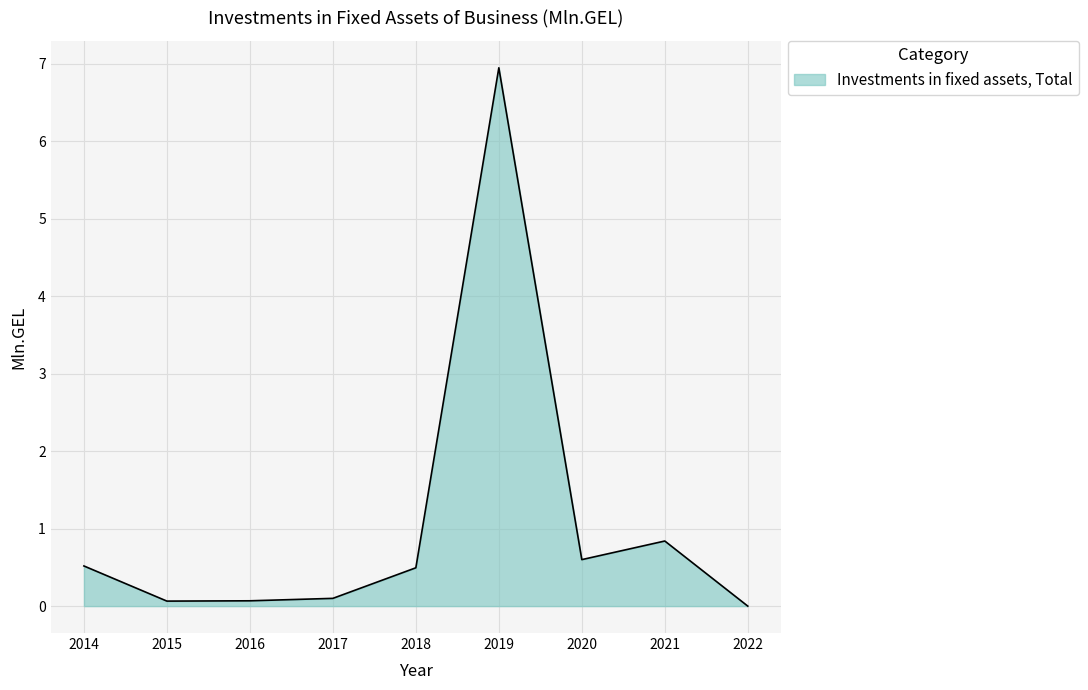

Which label corresponds to the largest value in the chart?

2019